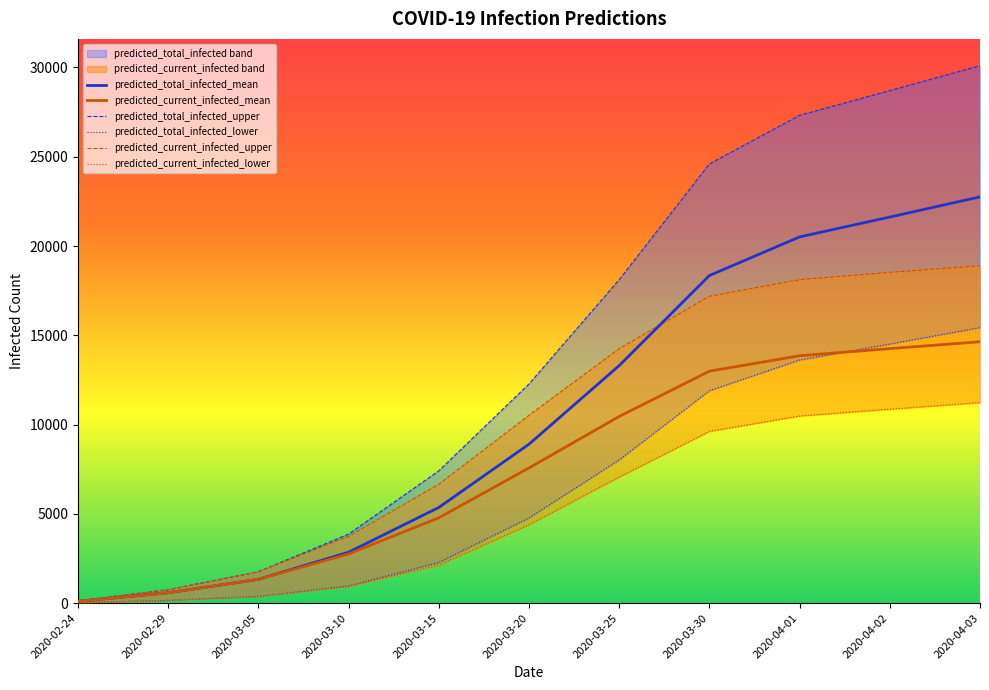

True or false: predicted_total_infected_mean and predicted_current_infected_mean intersect in this chart.

False